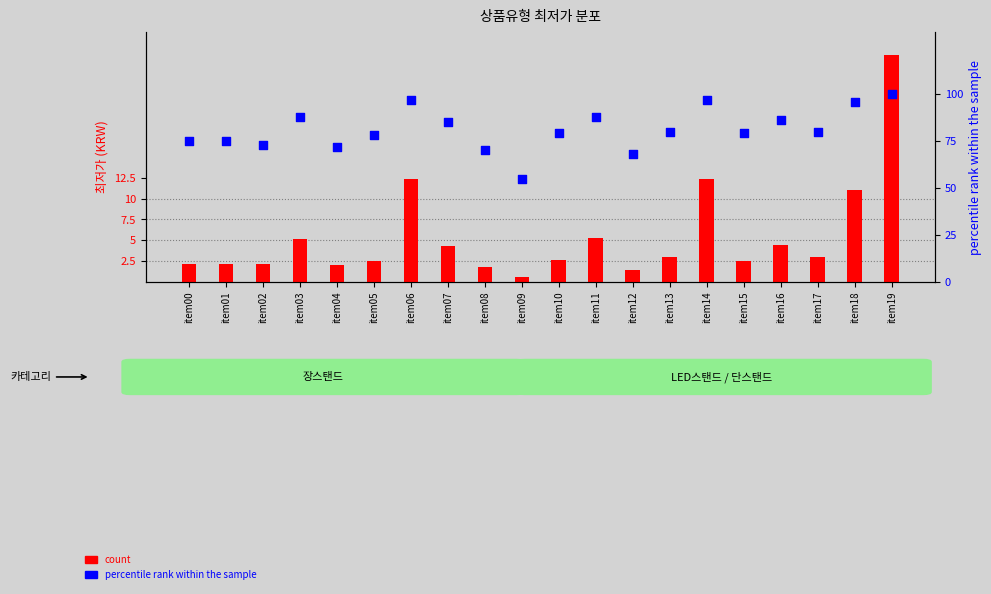

Which series reaches the minimum Y coordinate?

count